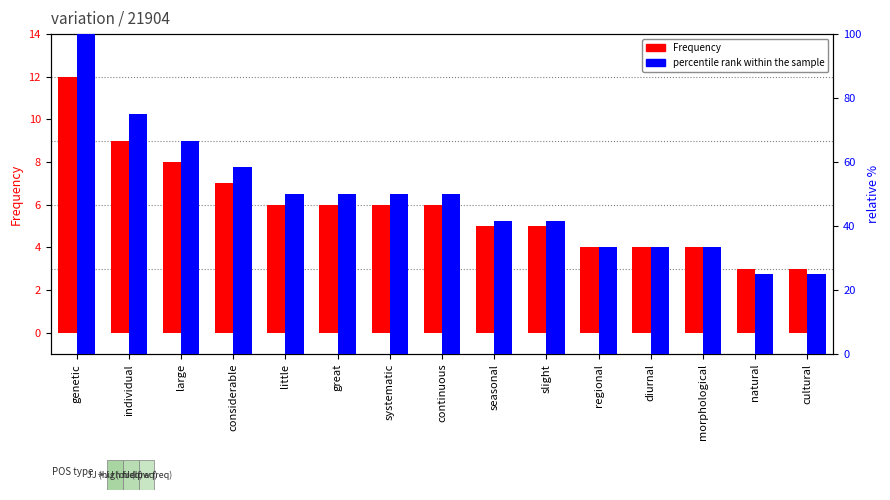

At how many categories does at least one series exceed 70?

2